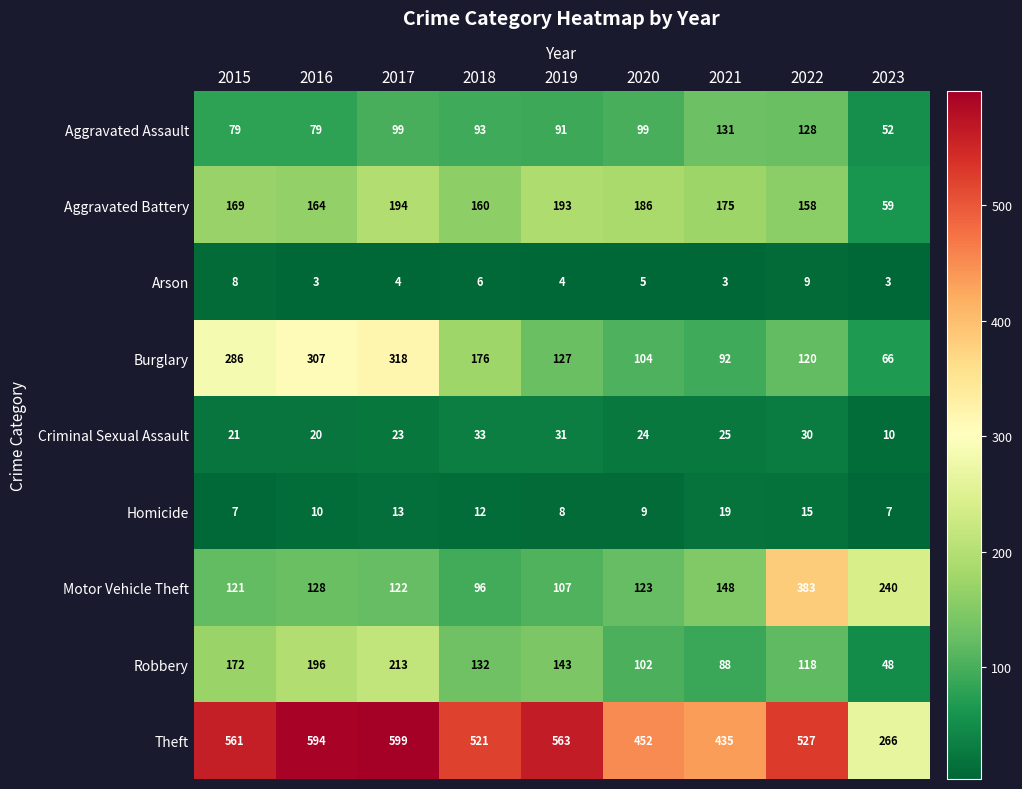

What is the total value across all series at 2018?

1229